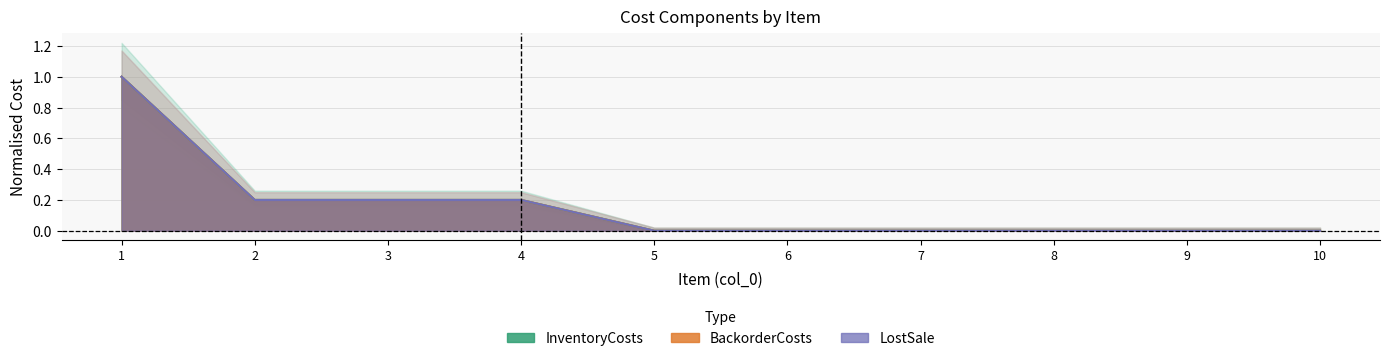

What is the sum of the InventoryCosts values at 1 and 4?

1.2